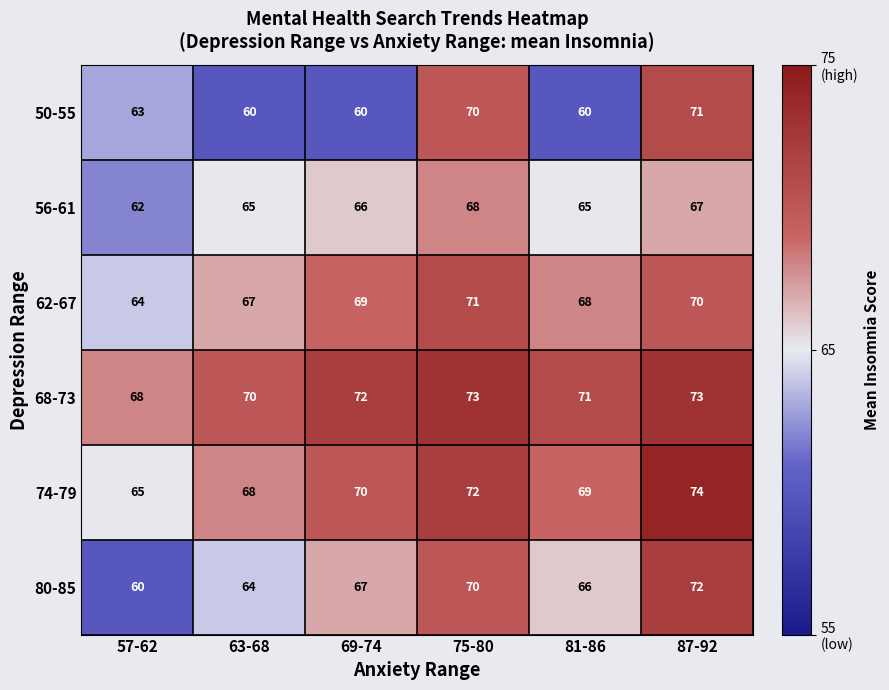

Rank the series at 57-62 from highest to lowest value.

68-73, 74-79, 62-67, 50-55, 56-61, 80-85